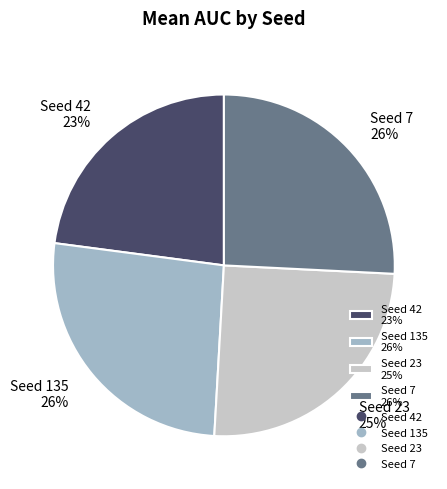

The Seed 42 23% slice represents 23% of the pie. True or false?

True